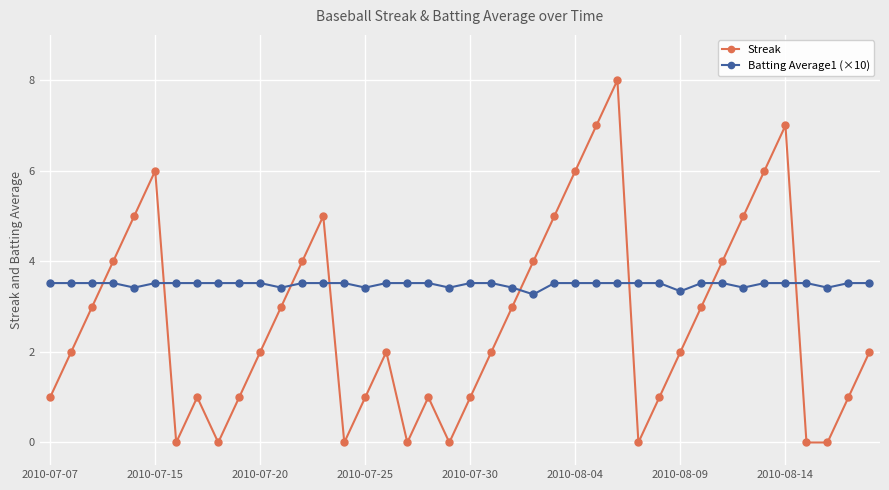

What is the value of the Streak point at the 22nd from the left?

2.0